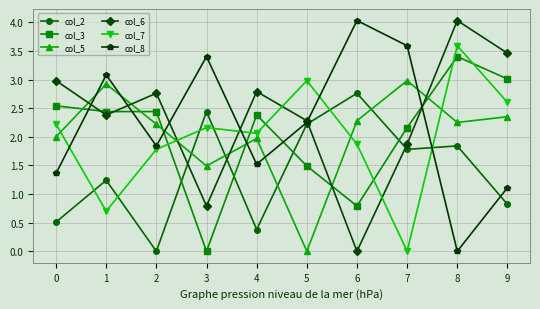

The col_5 series shows 0.7 at 2. True or false?

False